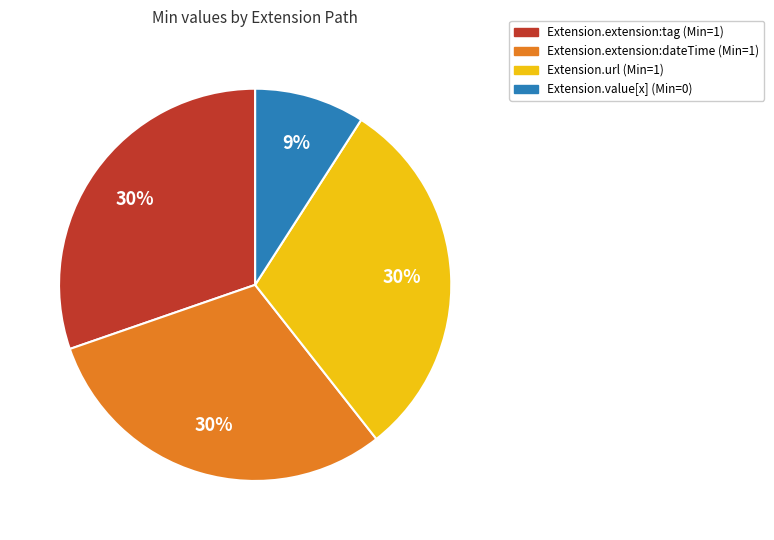

To the nearest percent, what is the average slice percentage?

25%